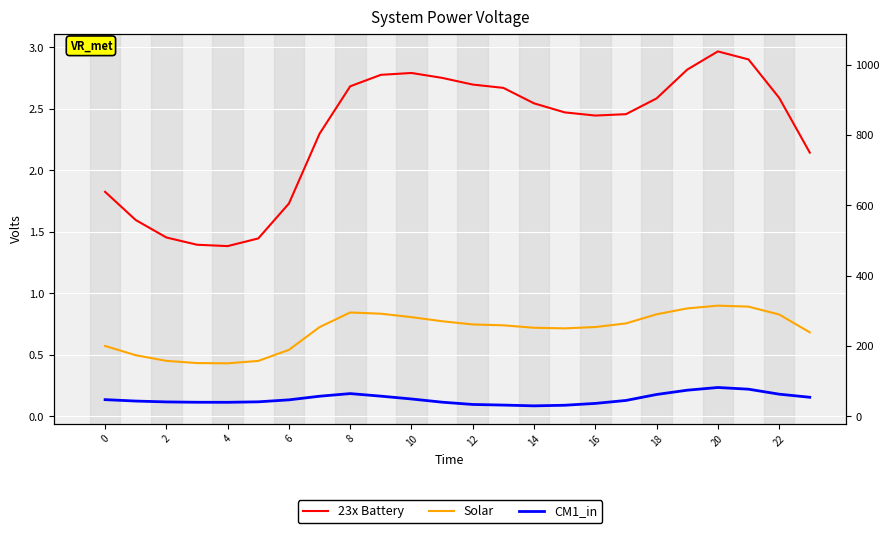

At which category is the sum across all series the highest?

20